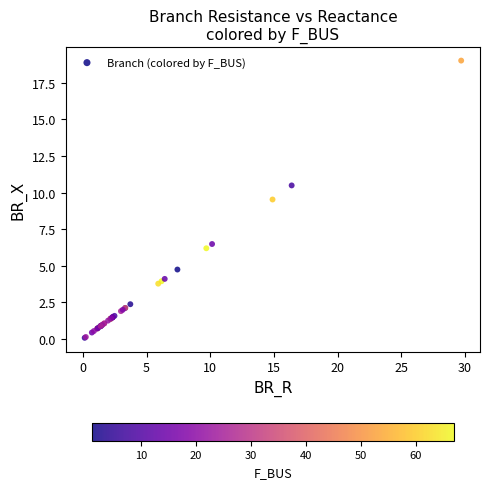

What Y value in the scatter plot is closest to 9?

9.5